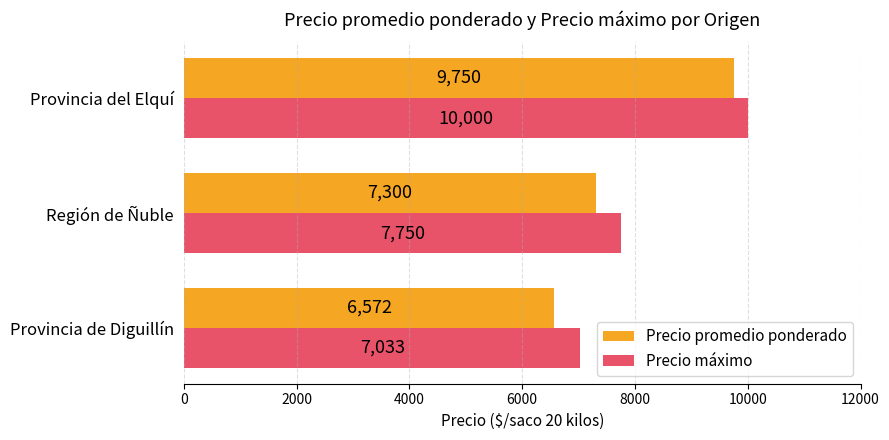

Which series has the largest range (max minus min)?

Precio promedio ponderado